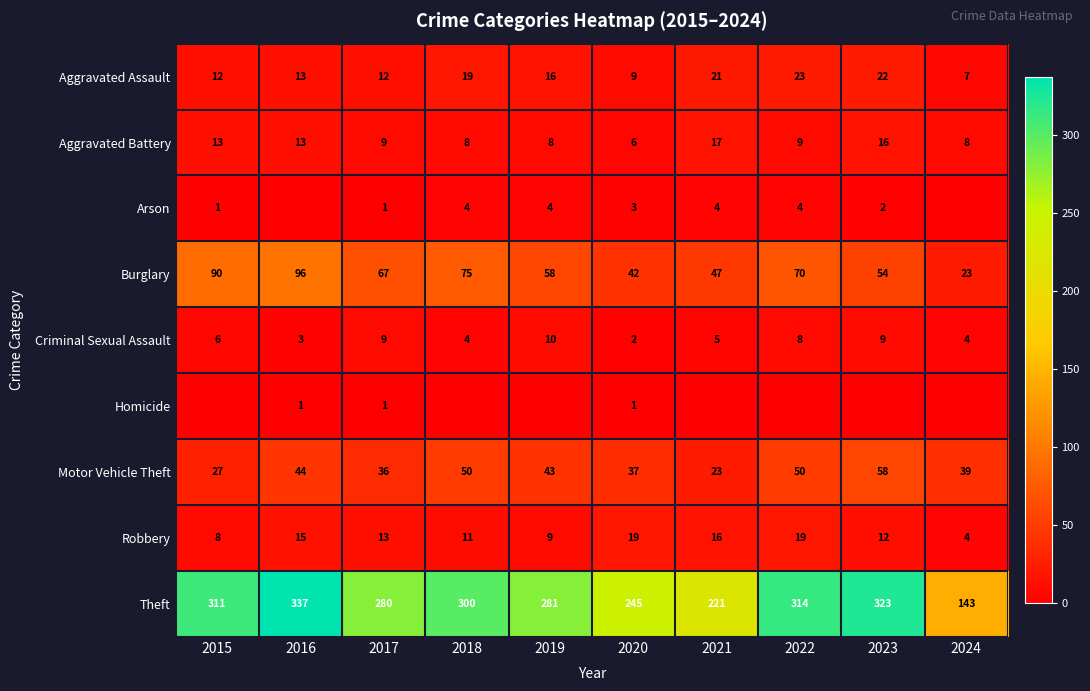

Is the value of Aggravated Battery at 2017 greater than the value of Criminal Sexual Assault at 2022?

Yes